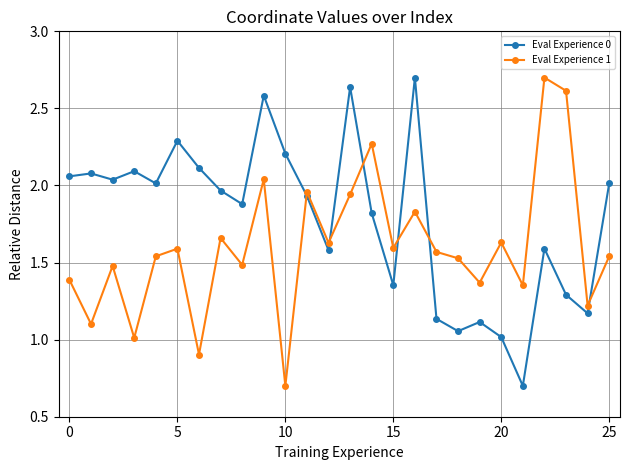

True or false: Eval Experience 0 and Eval Experience 1 cross at least once.

True